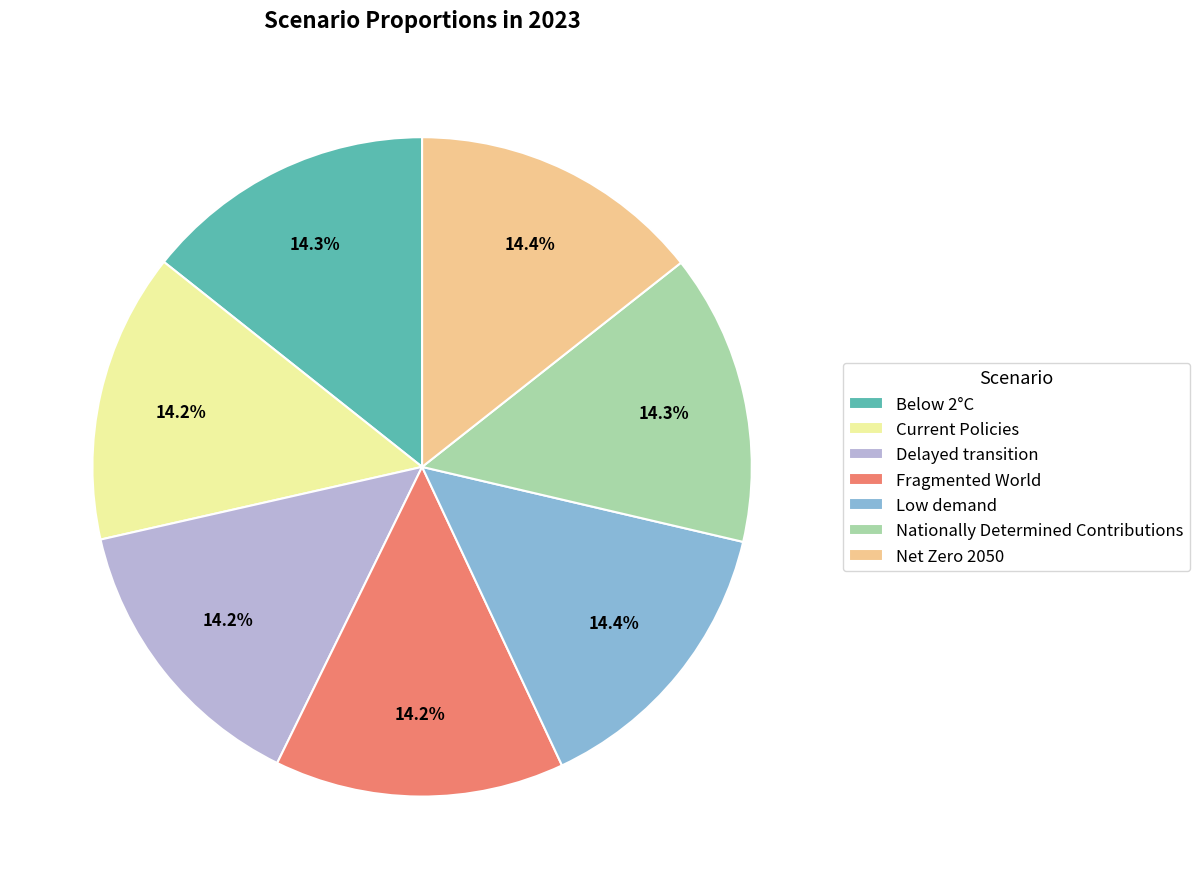

True or false: Net Zero 2050 accounts for 24% of the total.

False